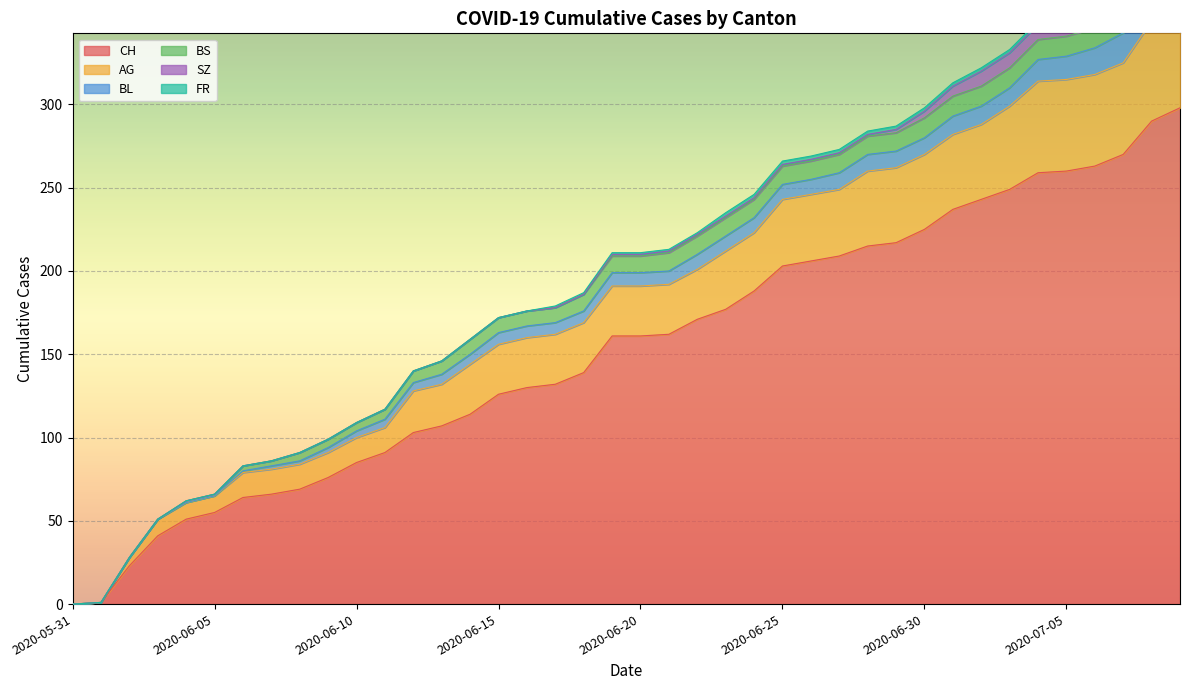

What is the total value across all series at 2020-06-27?

273